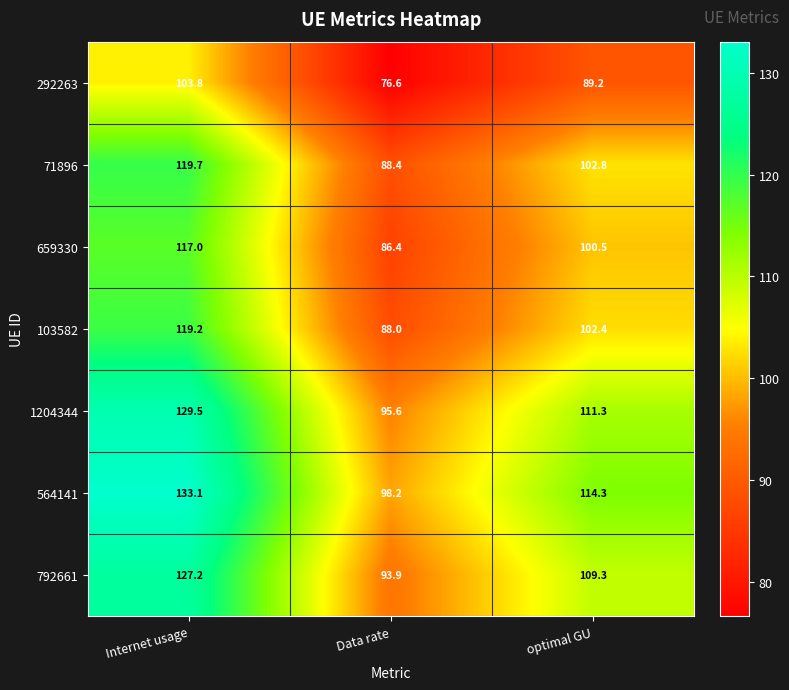

What is the smallest value displayed?

76.6